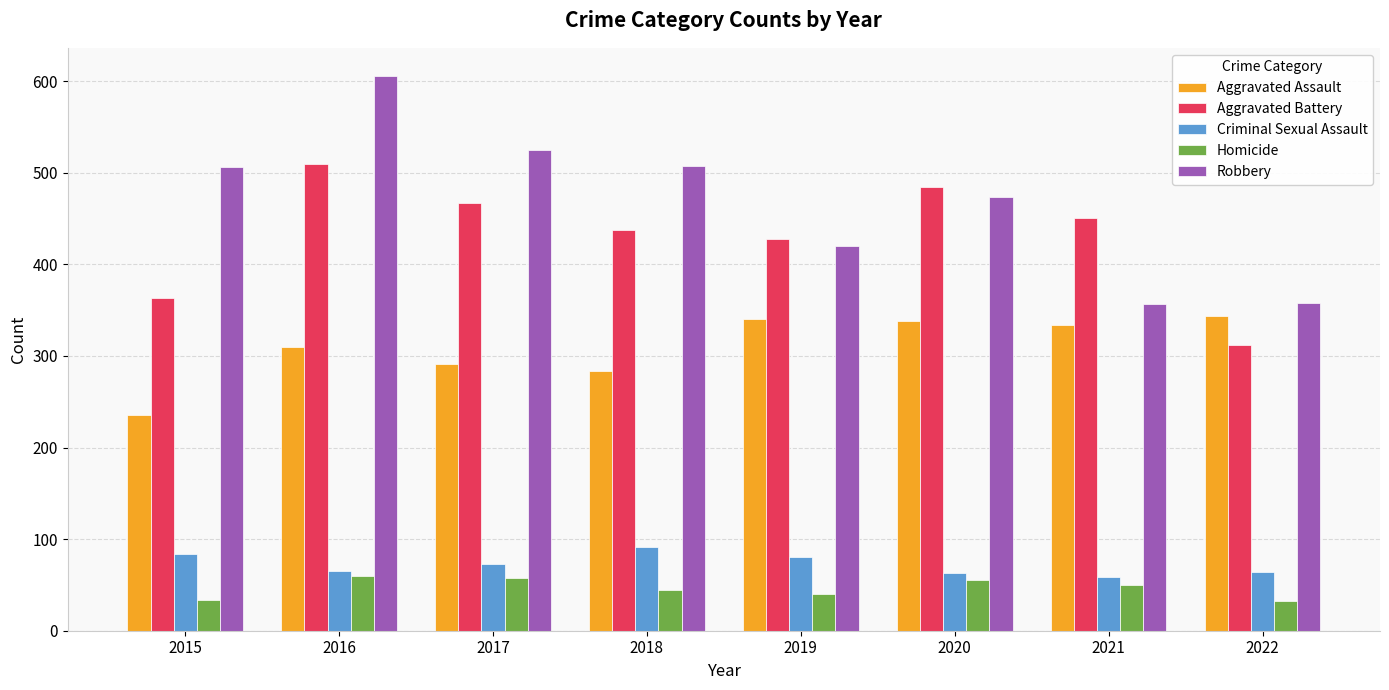

Which category has the lowest value in the Aggravated Battery series?

2022